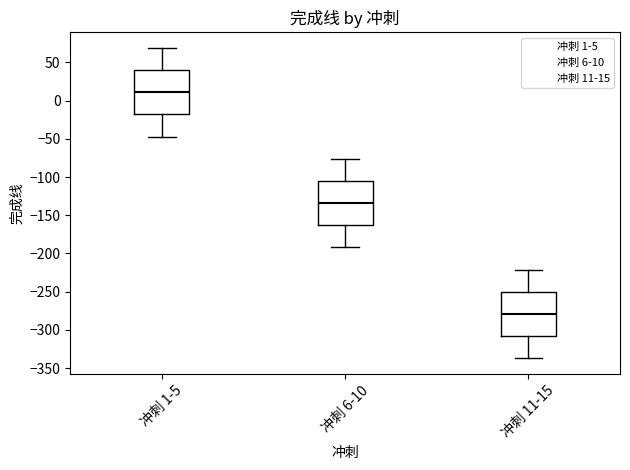

Where does the median line of the box for 冲刺 1-5 sit on the y-axis? The values are not printed on the chart, so give them approximately, as read against the axis.

10